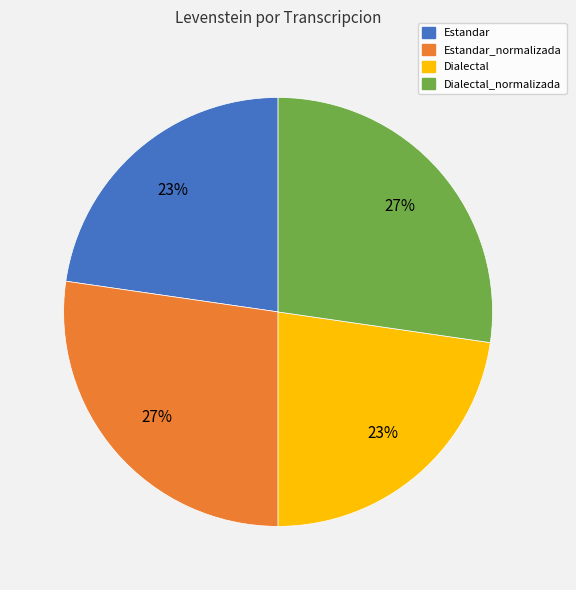

Does any single category account for the majority?

No